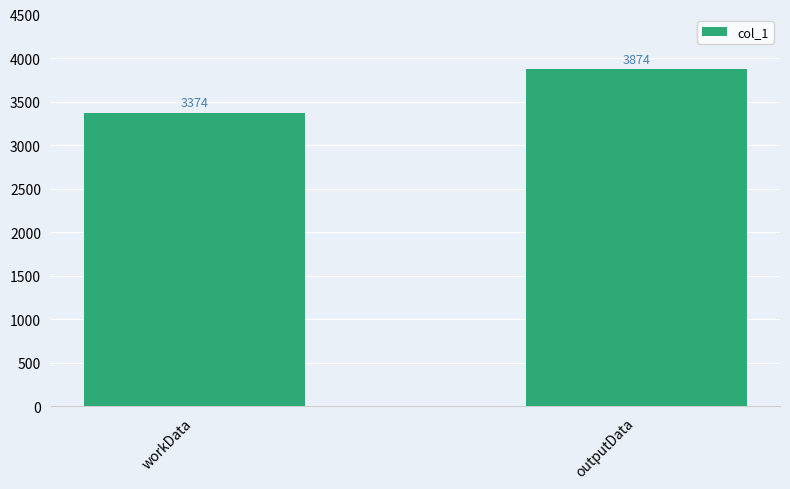

What is the minimum value shown in the chart?

3374